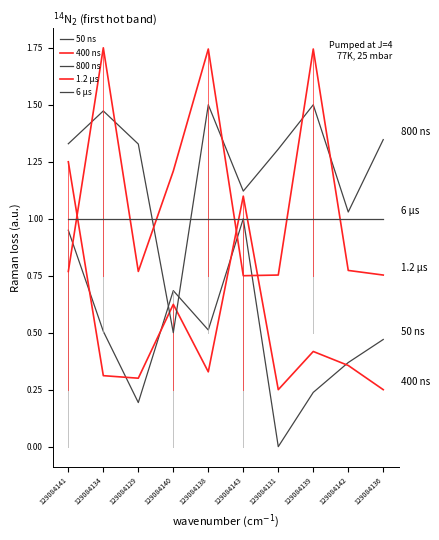

Which series changed the most between 129084142 and 129084136?

800 ns